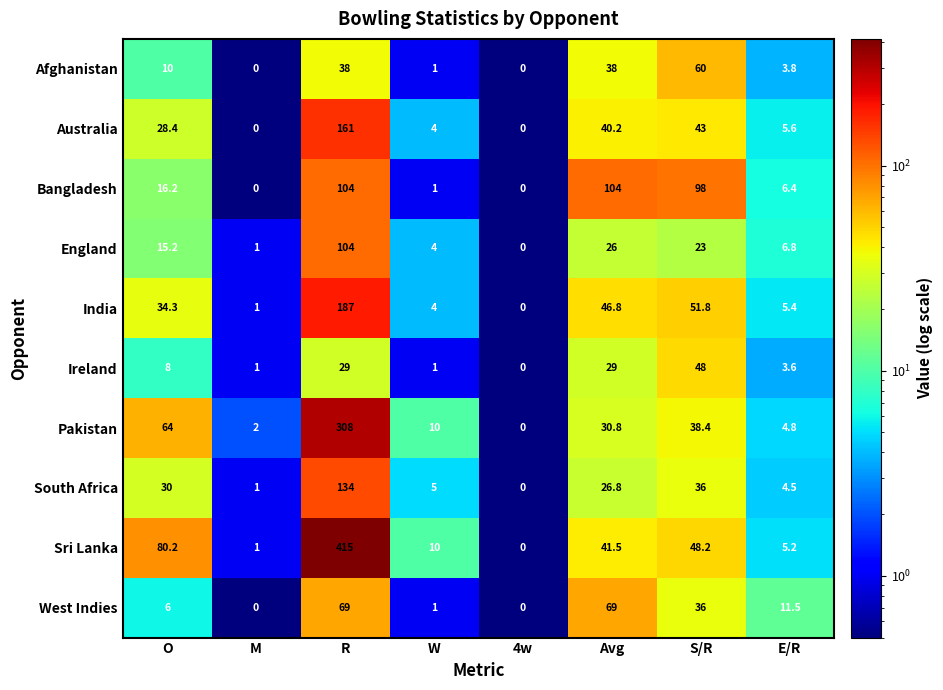

Which series has the widest spread of values?

Sri Lanka